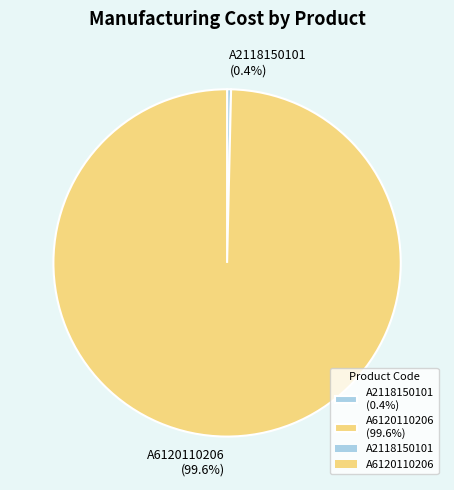

How much of the chart is everything except A2118150101?

99.6%